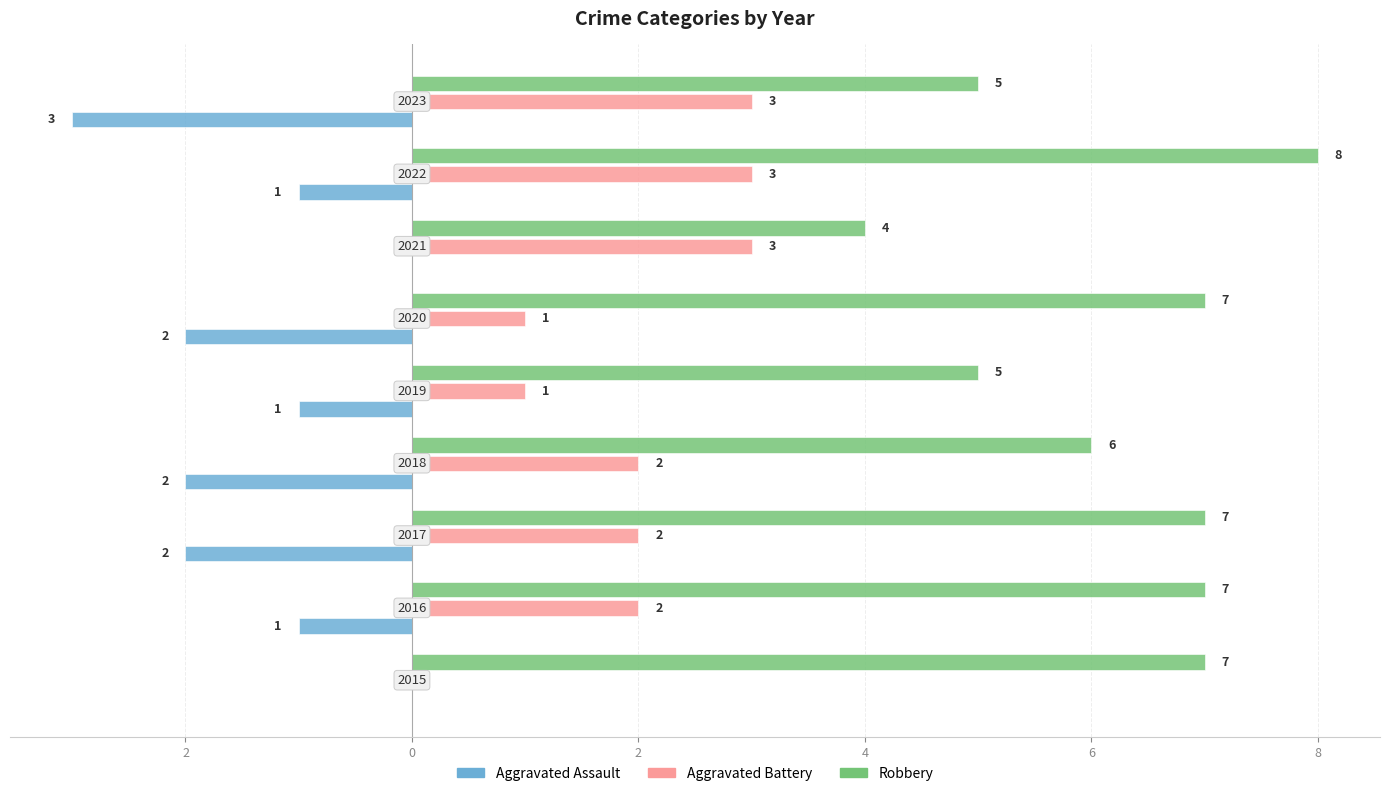

What are all the series names shown in the legend?

Aggravated Assault, Aggravated Battery, Robbery